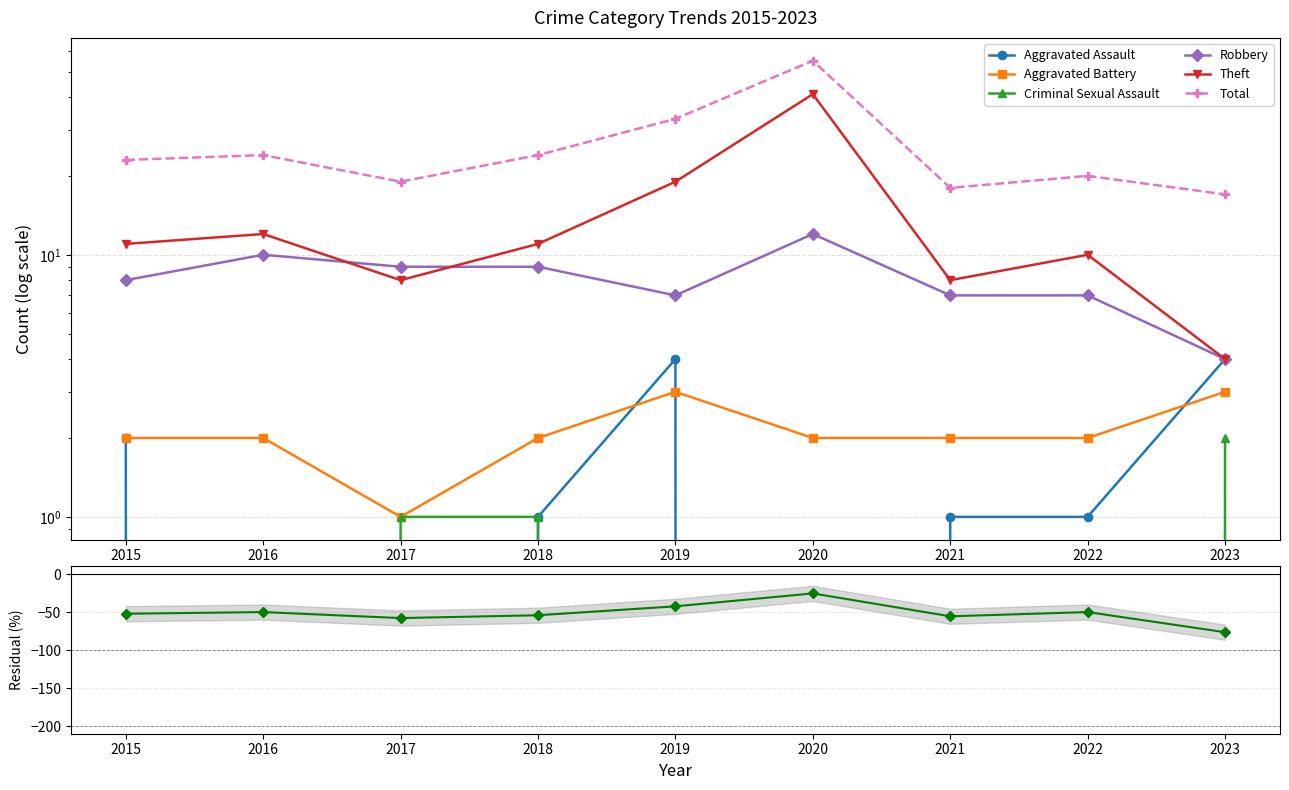

What is the difference between the maximum and minimum values in the Criminal Sexual Assault series?

2